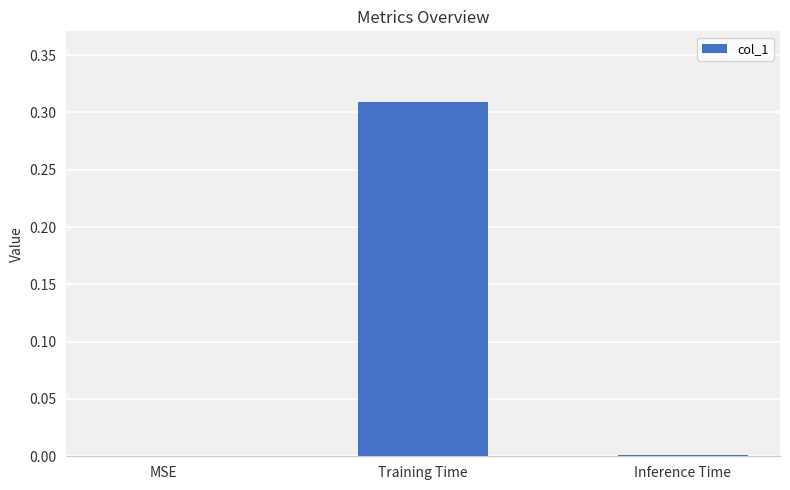

The value at Inference Time is 0.0. True or false?

True